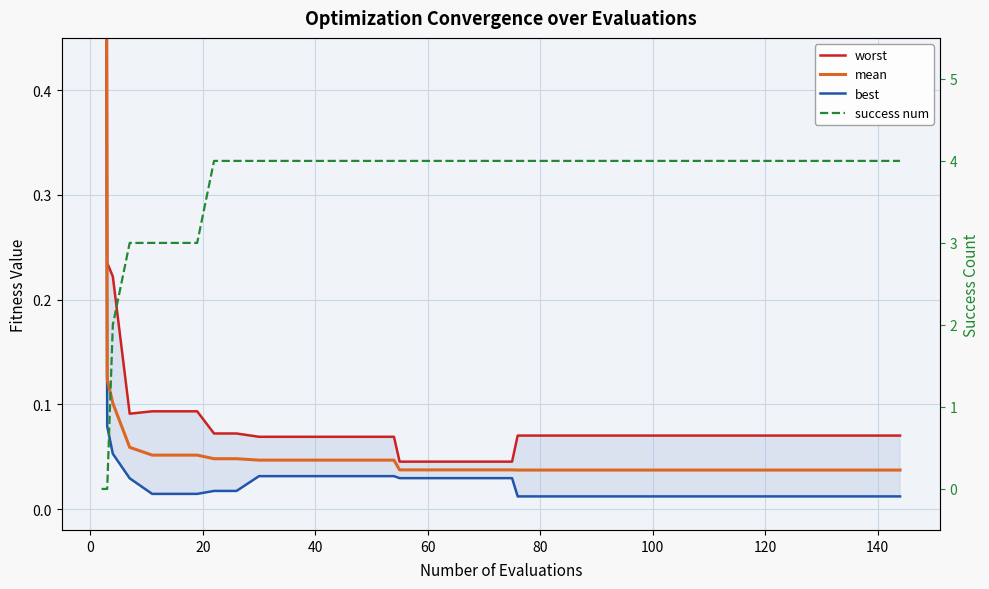

What are all the series names shown in the legend?

worst, mean, best, success num